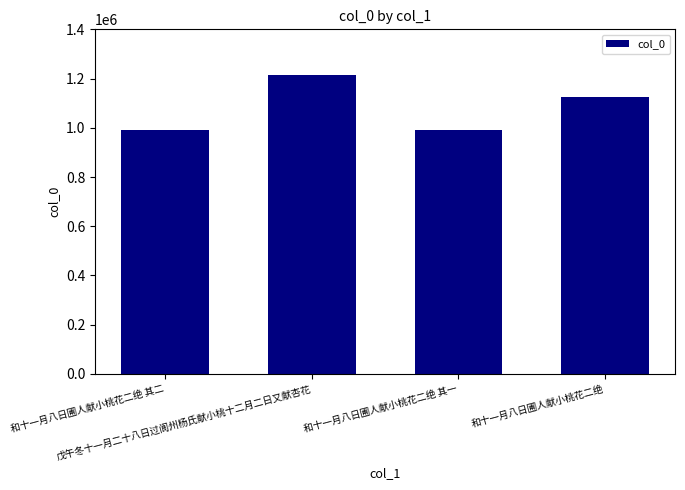

Count the number of categories in the chart.

4